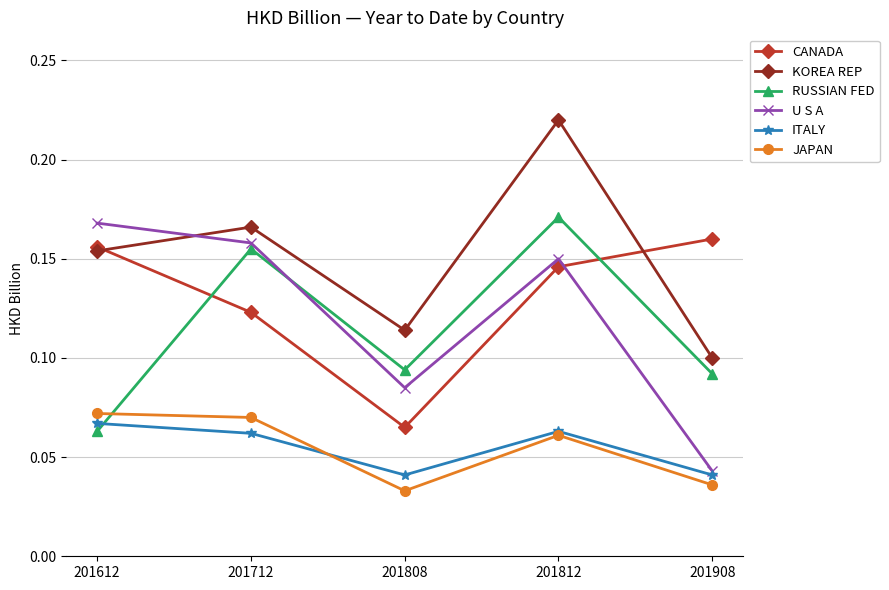

The CANADA series shows 0.1 at 201812. True or false?

True